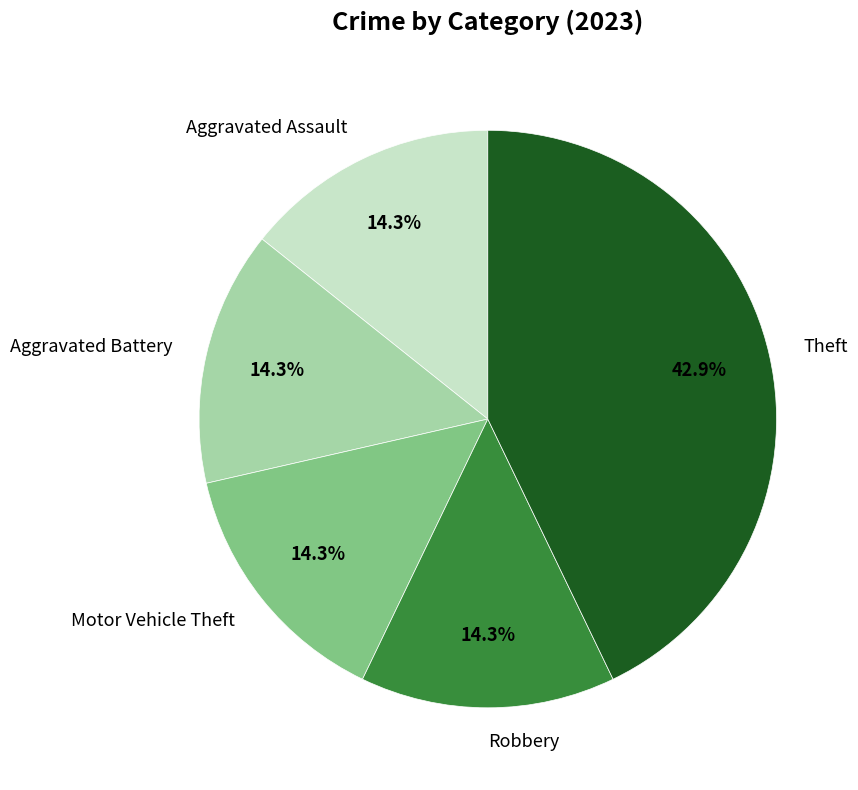

What is the largest slice in the pie chart?

Theft